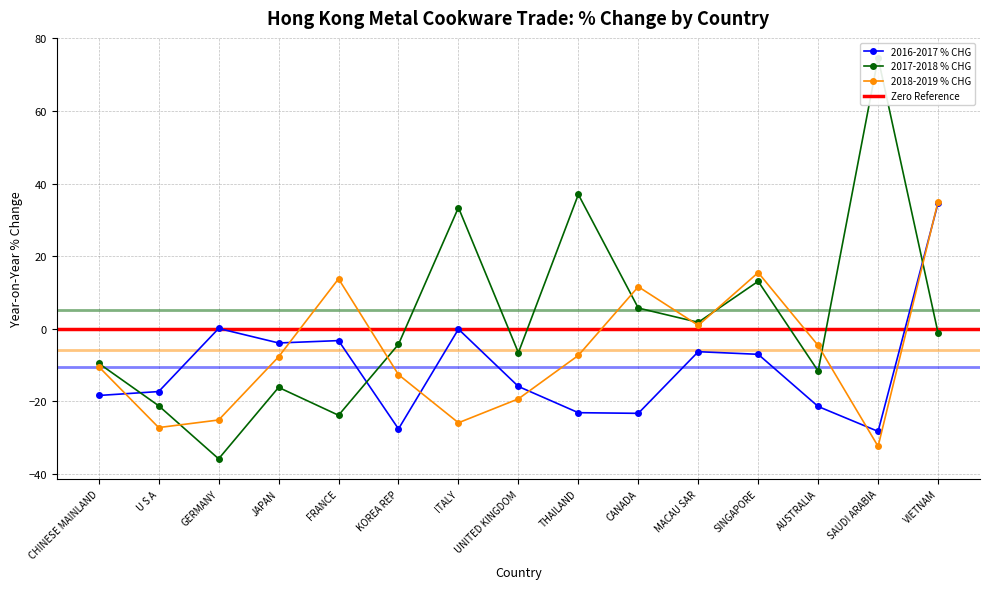

What is the average value of the 2018-2019 % CHG series?

-6.4